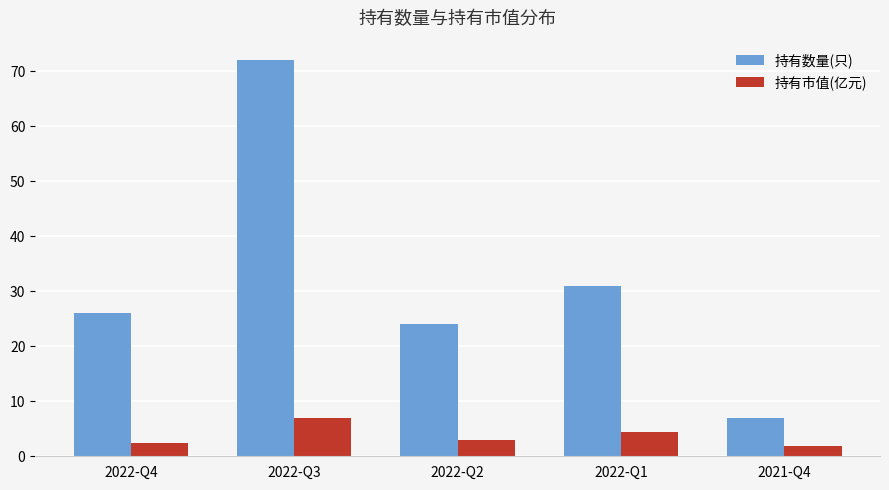

What is the label of the 3rd bar from the right?

2022-Q2